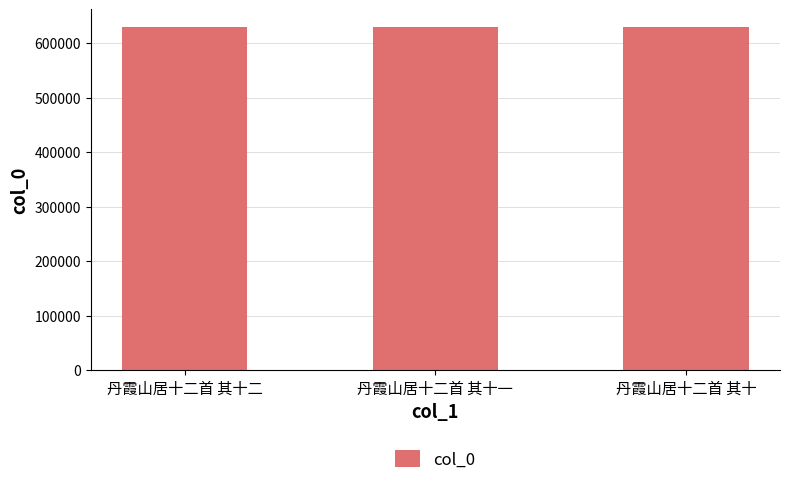

What is the maximum value shown in the chart?

630639